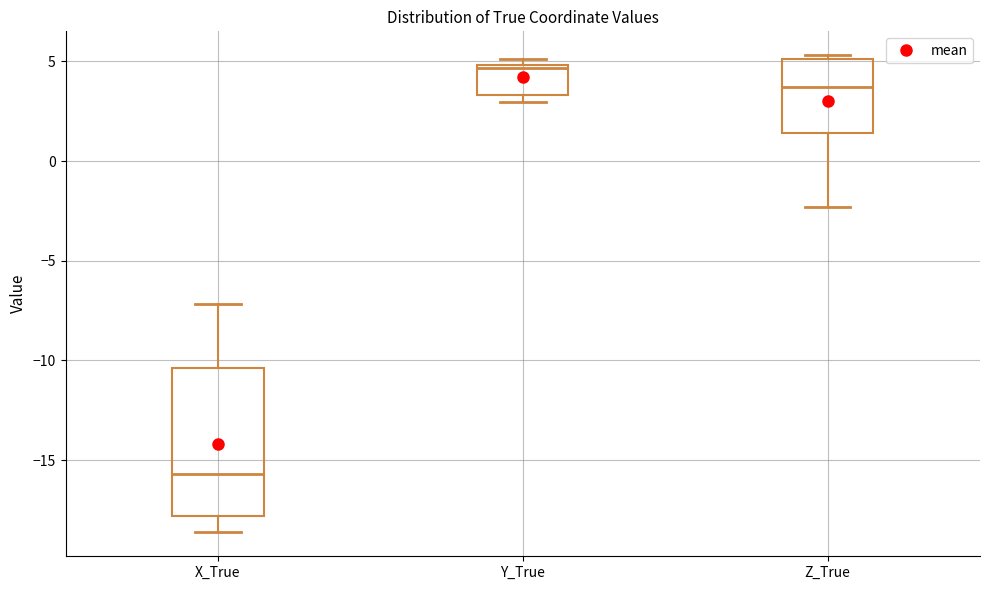

Which box is the tallest, from its lower edge to its upper edge?

X_True